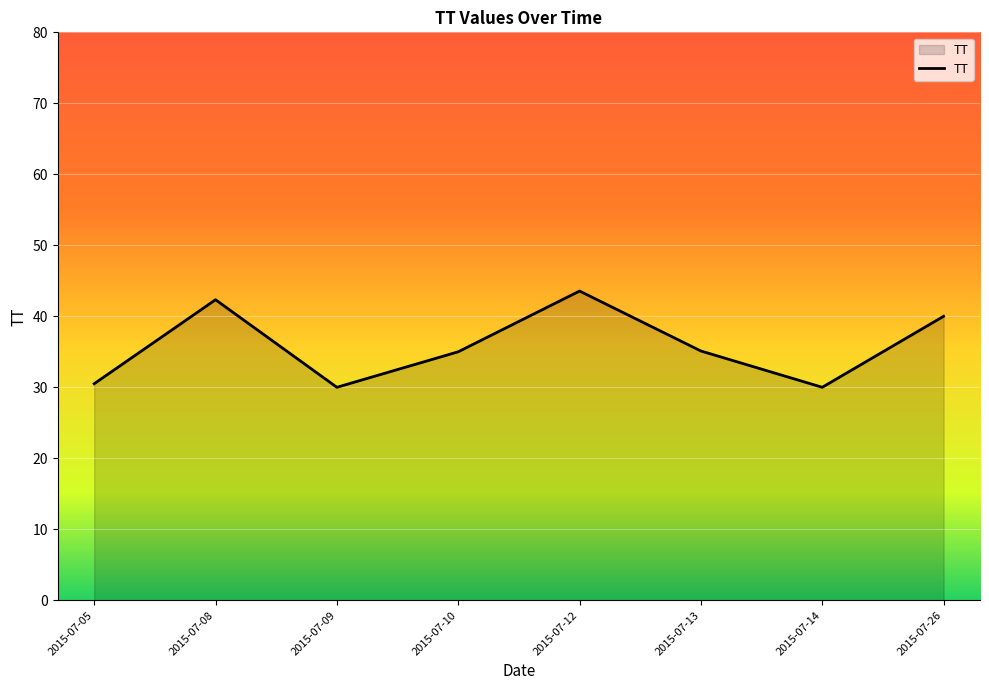

What is the sum of all values?

286.5